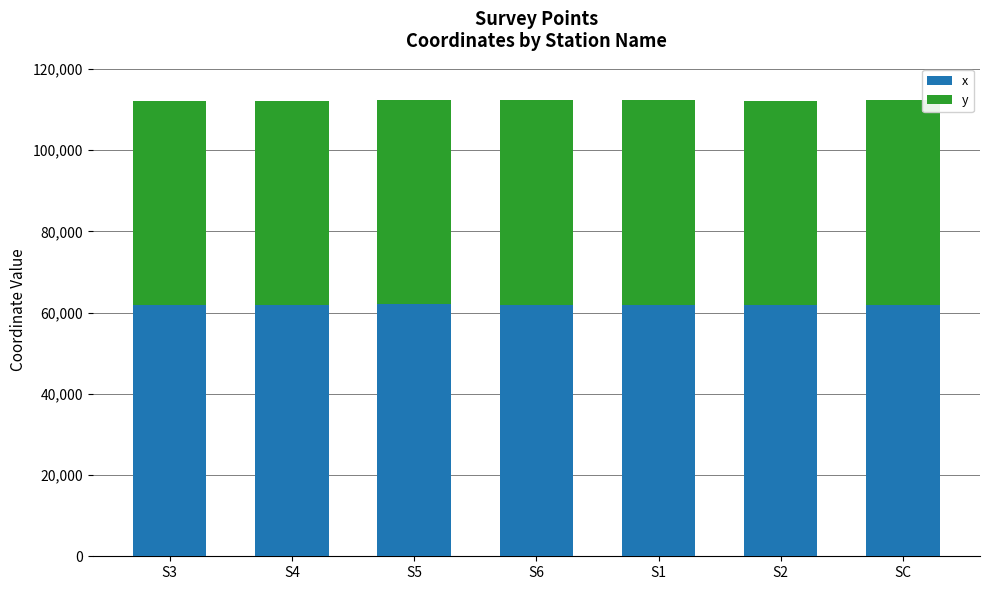

What is the total value across all series at S5?

112303.1